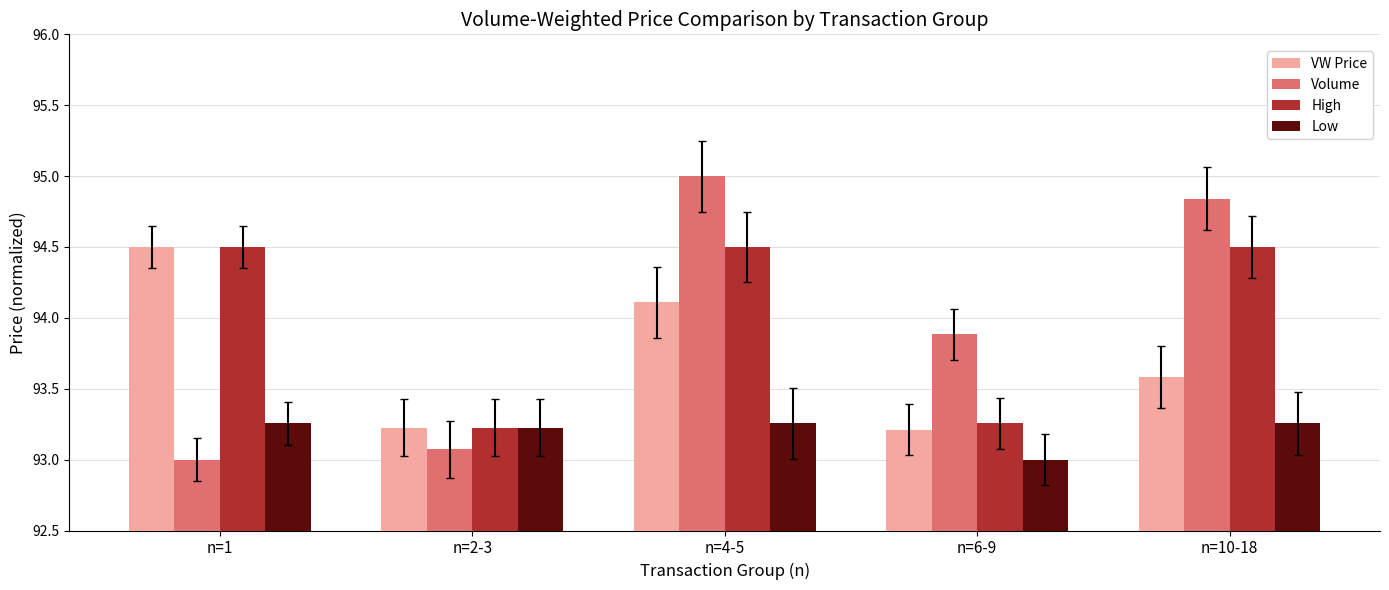

Are the bars horizontal?

No